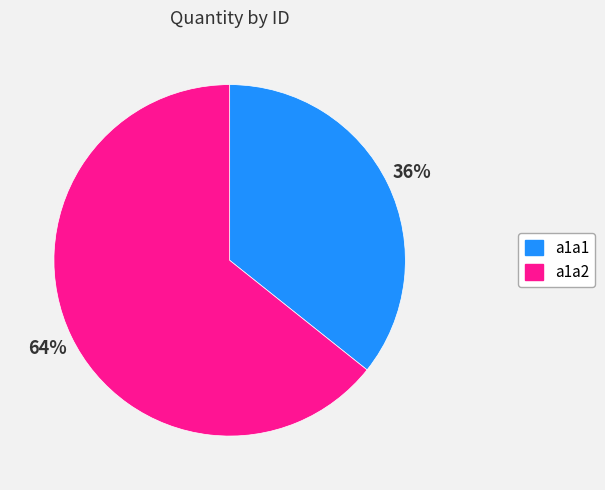

To the nearest percent, what is the average slice percentage?

50%